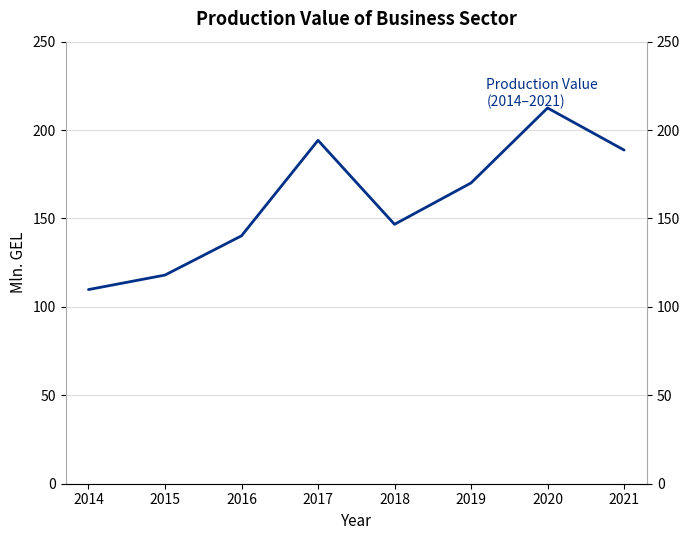

What is the sum of the values at 2018 and 2017?

340.9